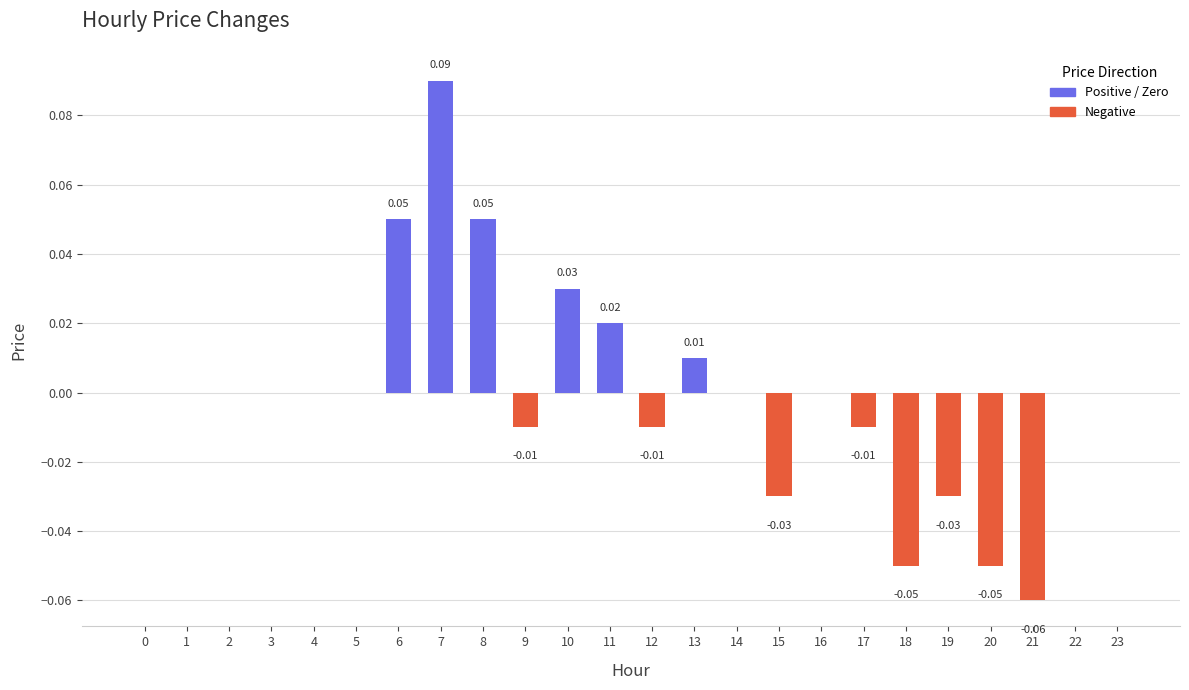

Rank the categories by value from lowest to highest.

21, 18, 20, 15, 19, 9, 12, 17, 0, 1, 2, 3, 4, 5, 14, 16, 22, 23, 13, 11, 10, 6, 8, 7